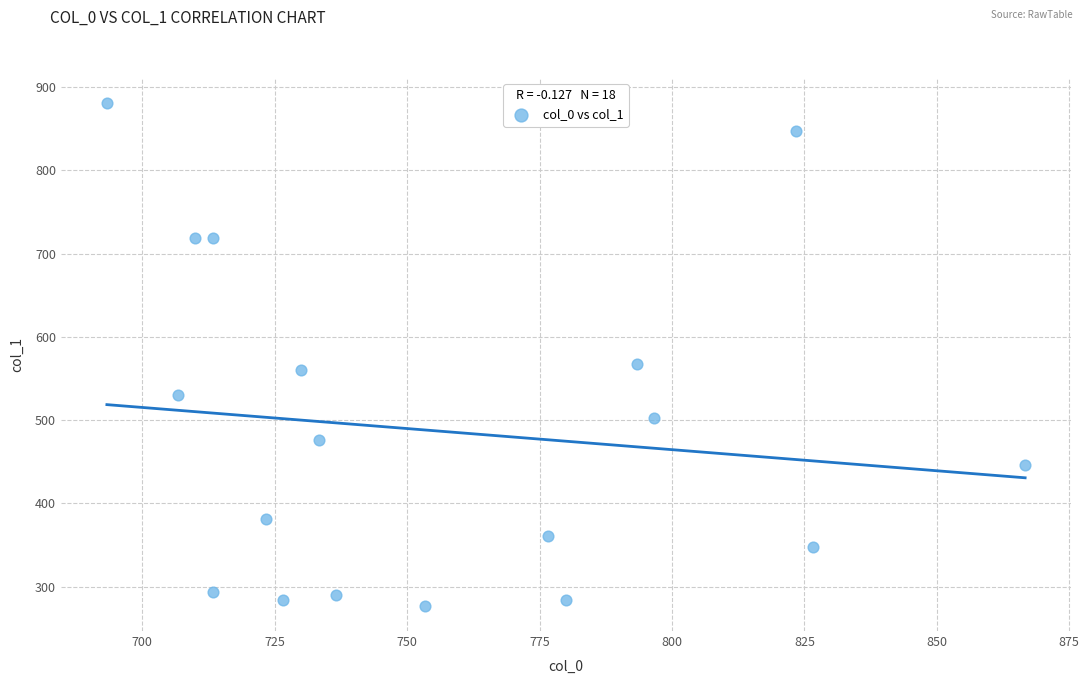

What Y value in the scatter plot is closest to 578?

567.0